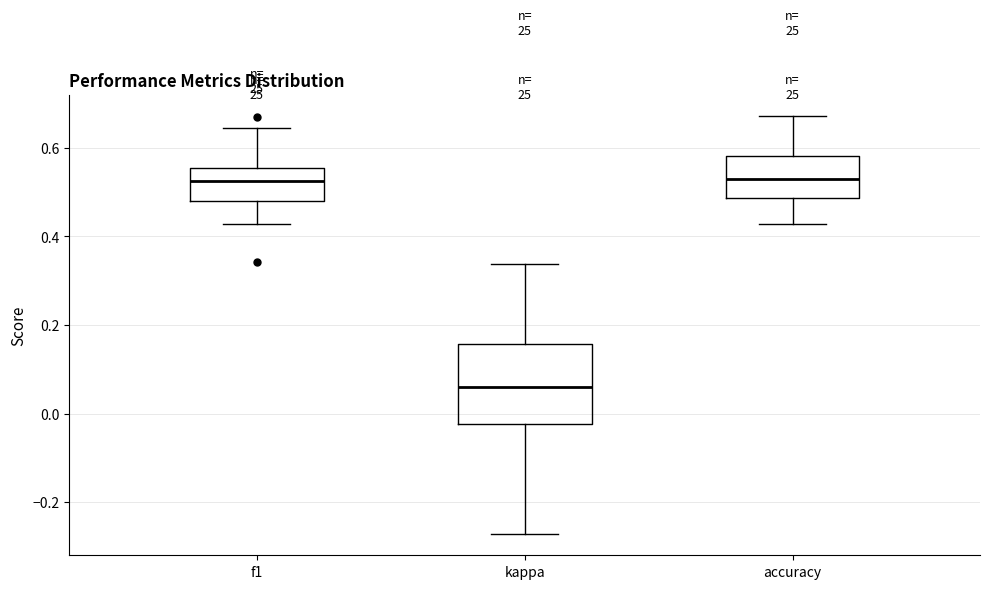

Which box is the tallest, from its lower edge to its upper edge?

kappa